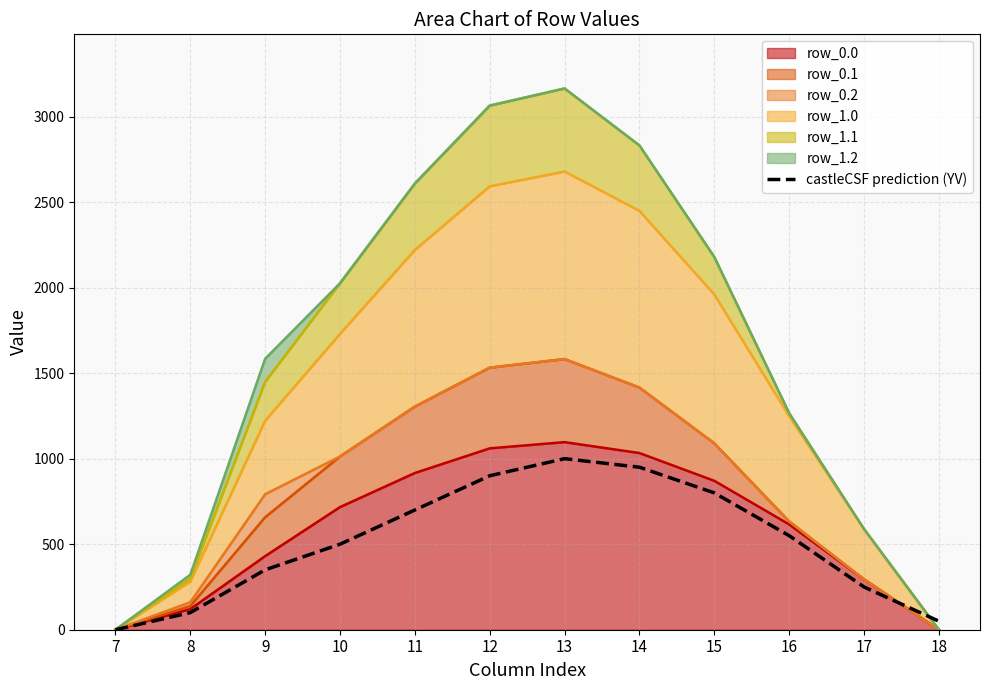

What is the value of the 8th point from the left?

950